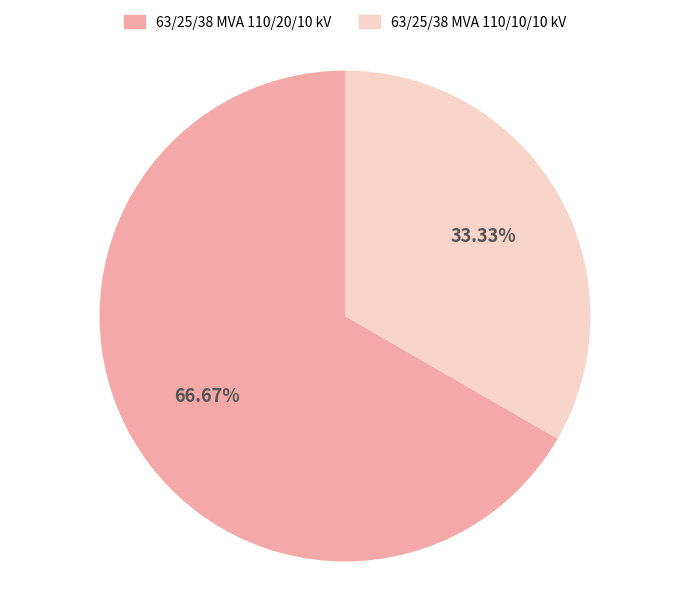

How many segments does this pie chart have?

2